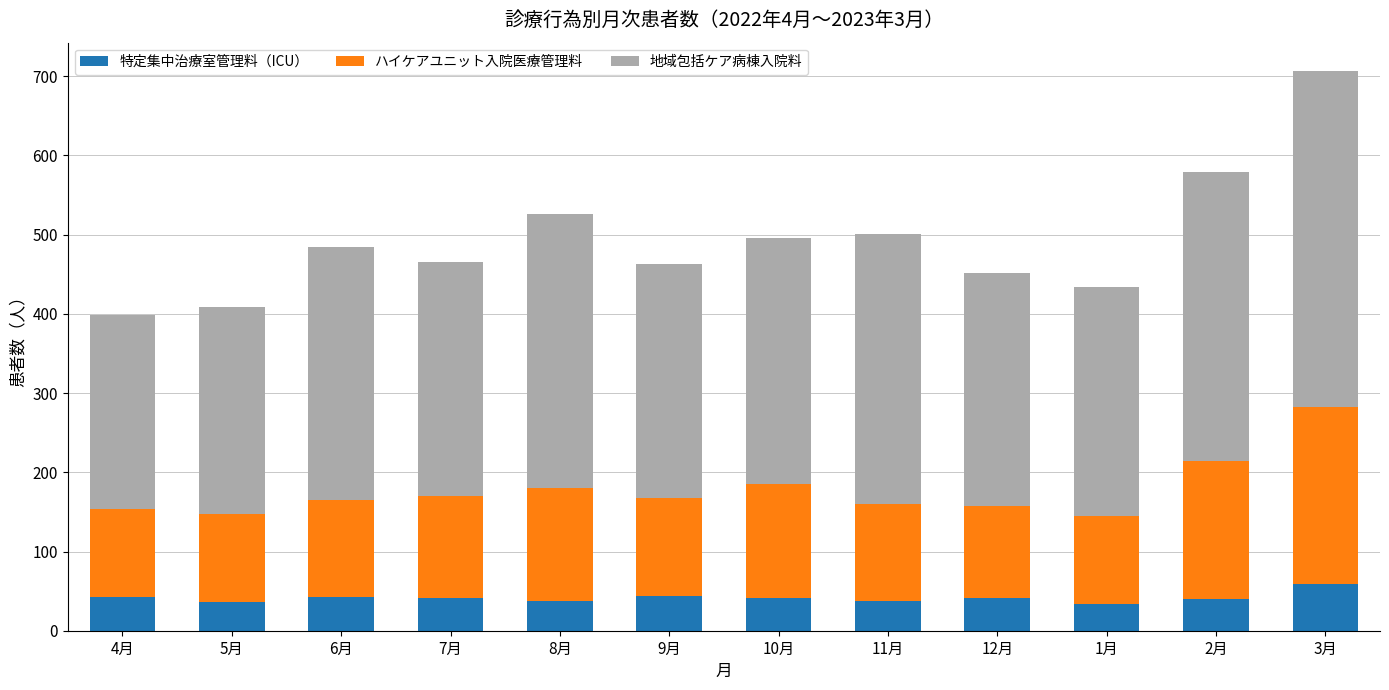

What is the total value across all series at 4月?

398